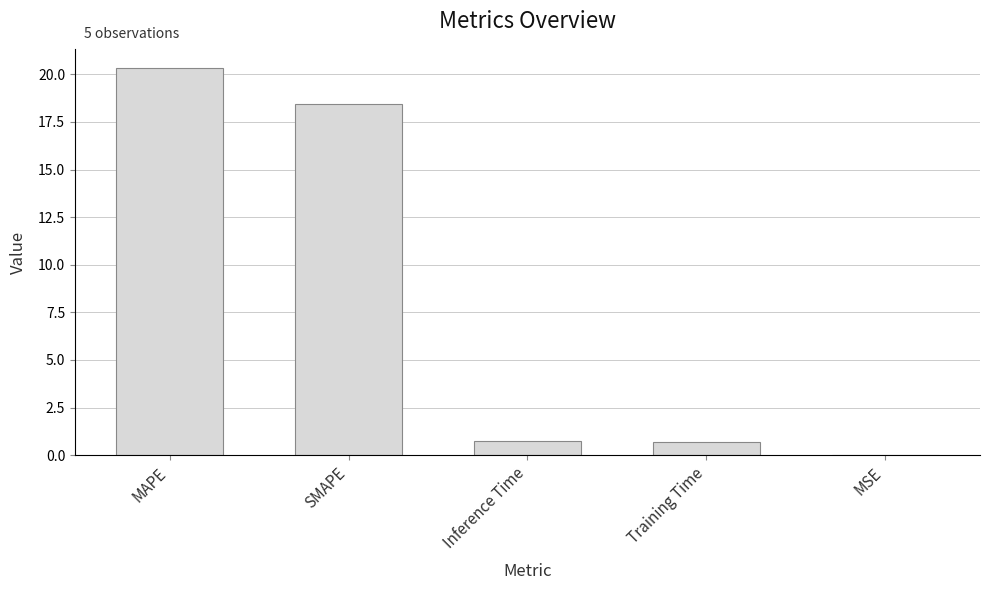

What is the average value?

8.0